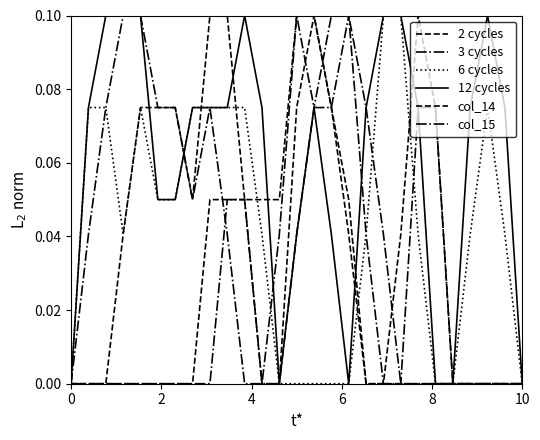

True or false: 6 cycles and 12 cycles cross at least once.

False